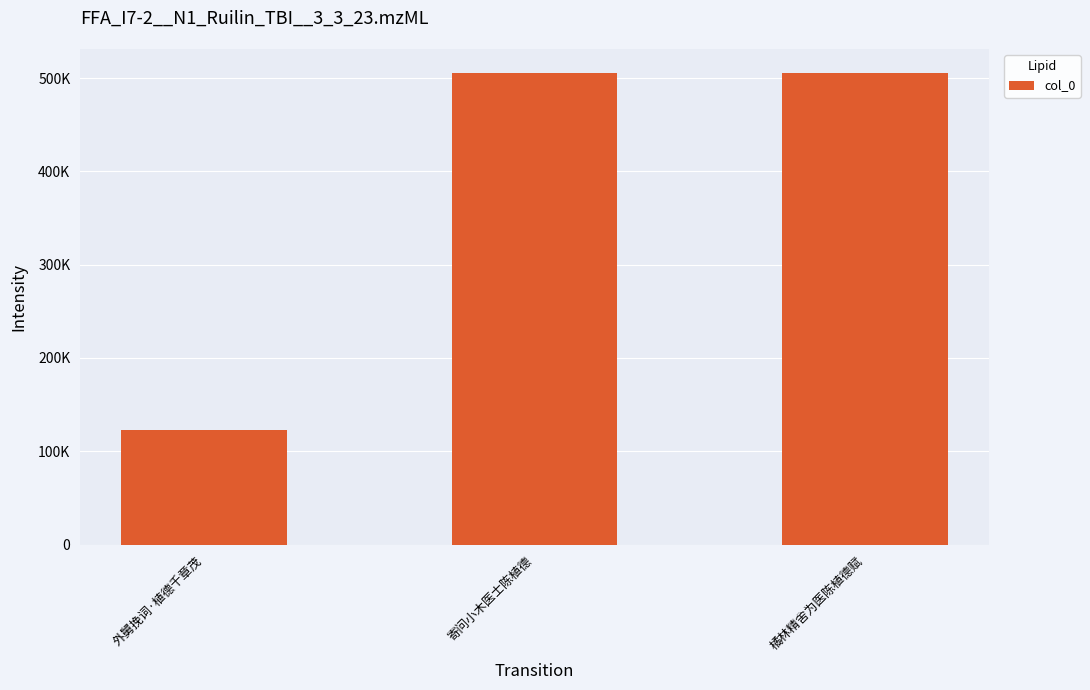

Where does the data first go above 505807?

寄问小木医士陈植德